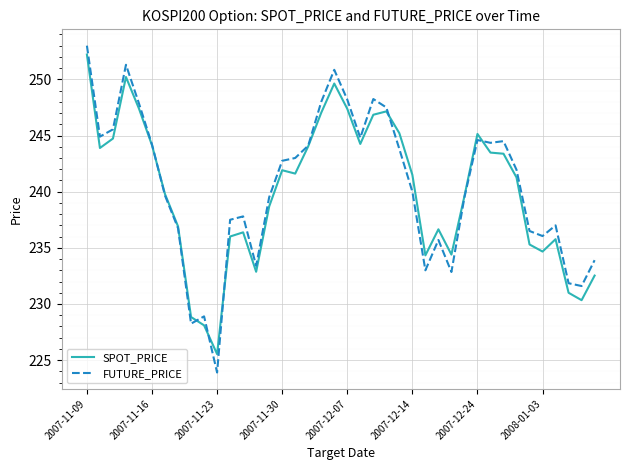

Which series has the largest range (max minus min)?

FUTURE_PRICE